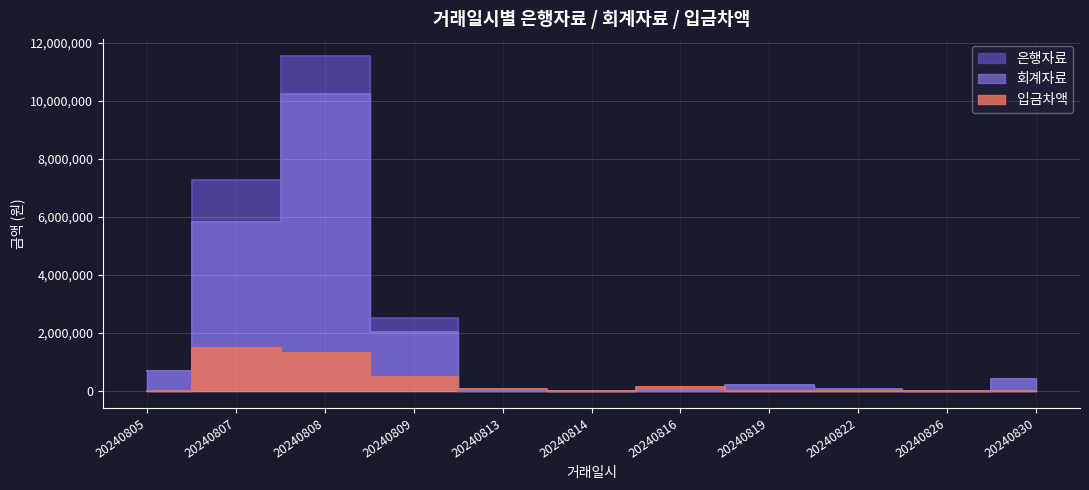

True or false: 은행자료 and 입금차액 intersect in this chart.

False